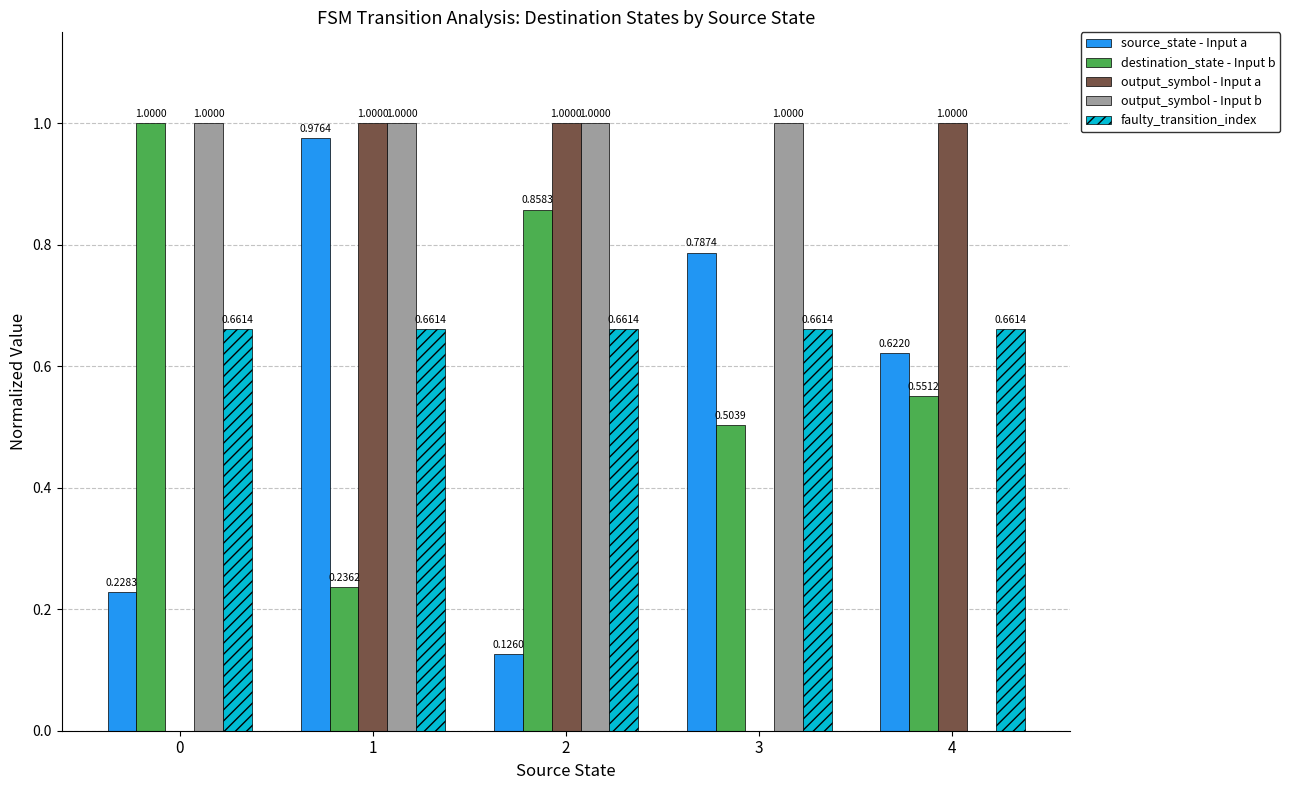

What are all the series names shown in the legend?

source_state - Input a, destination_state - Input b, output_symbol - Input a, output_symbol - Input b, faulty_transition_index